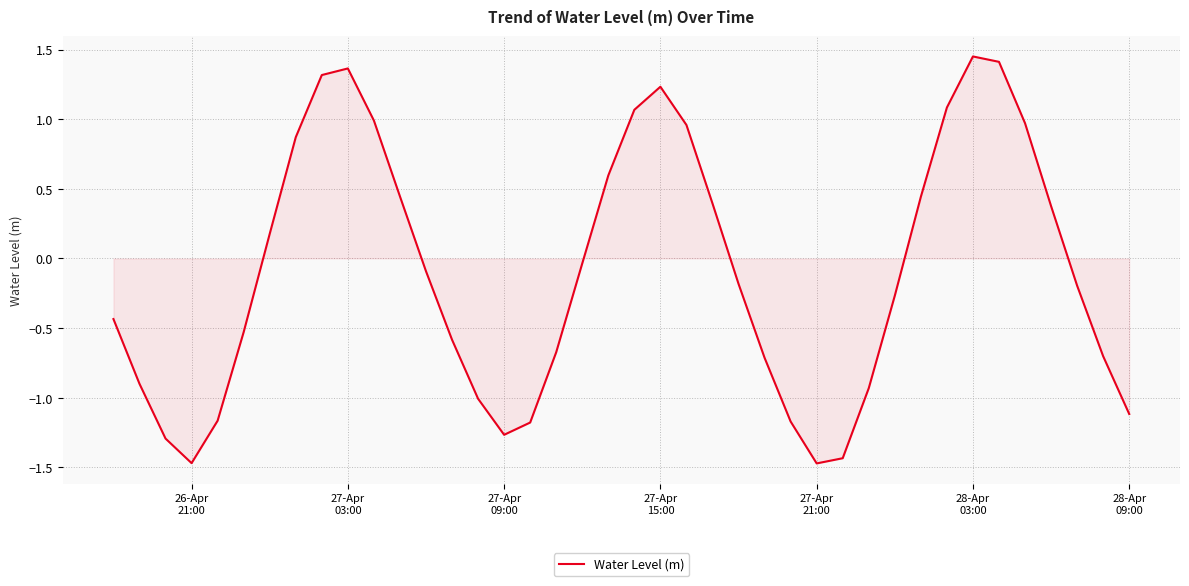

What is the smallest value displayed?

-1.5